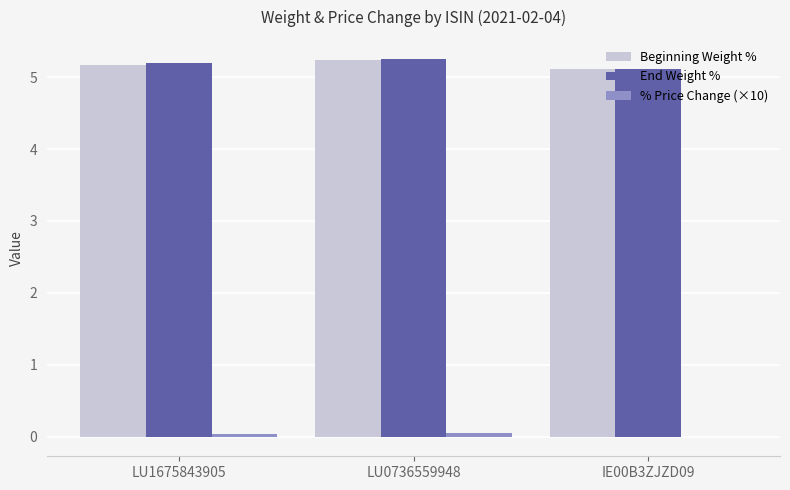

What is the difference between the Beginning Weight % values at LU0736559948 and IE00B3ZJZD09?

0.1